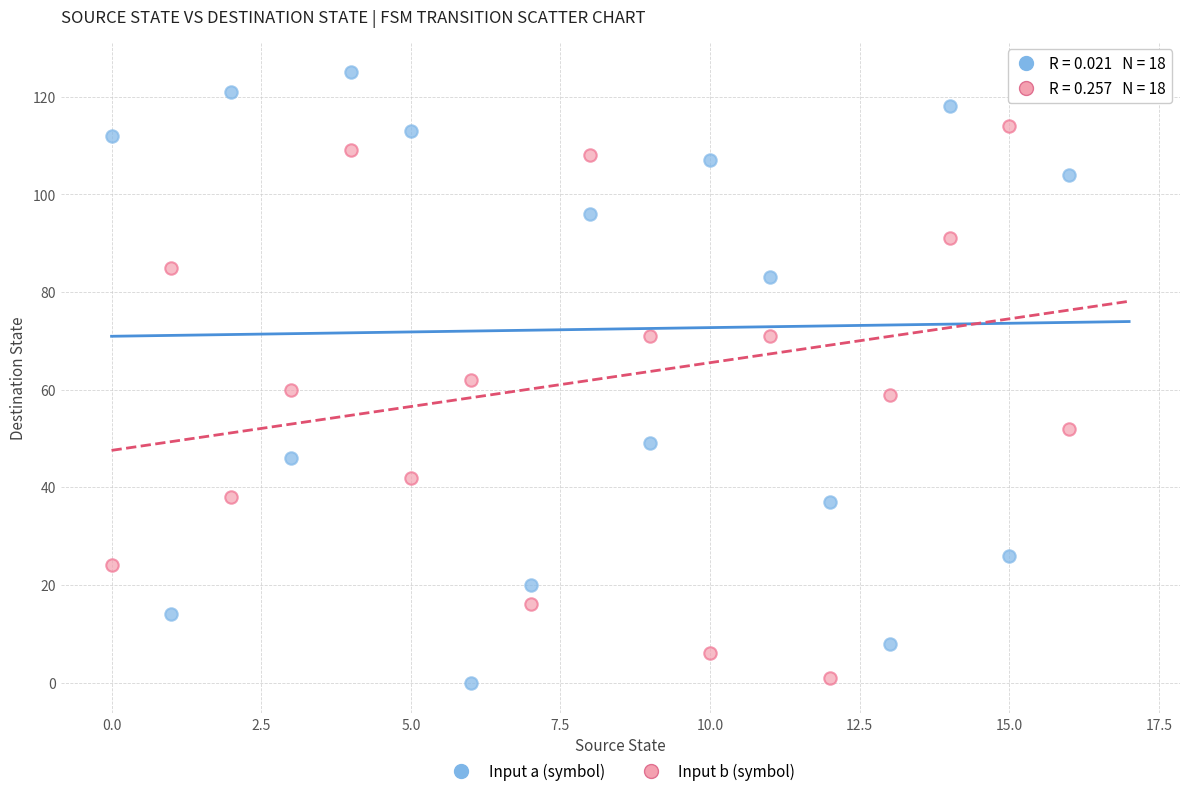

Across all data points, what is the range of Y values (max minus min)?

125